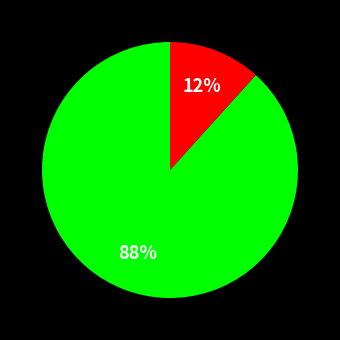

Is there a majority slice in this chart?

Yes